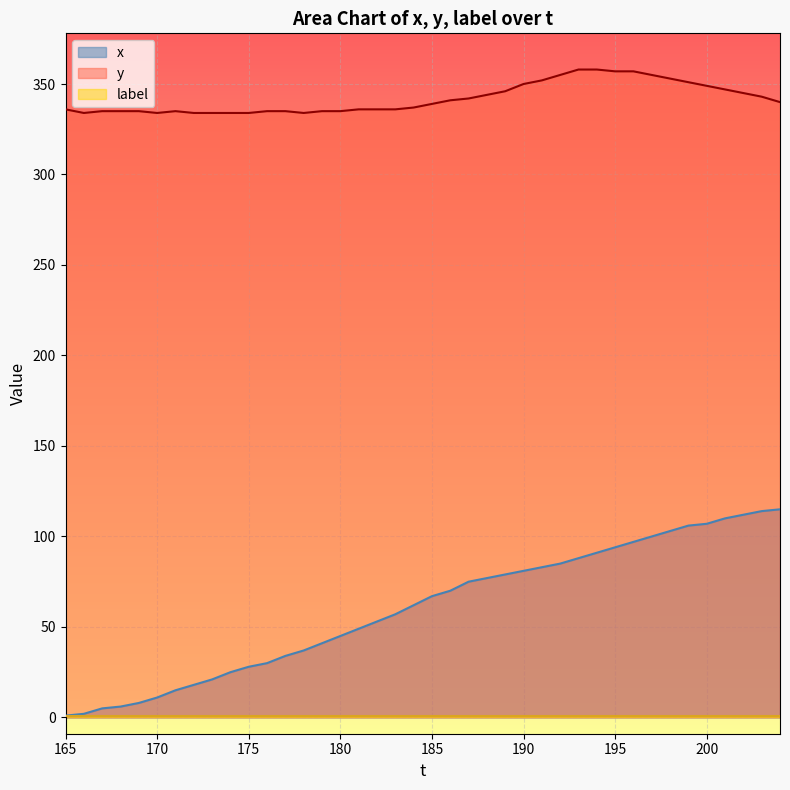

The y series shows 334 at 170. True or false?

True